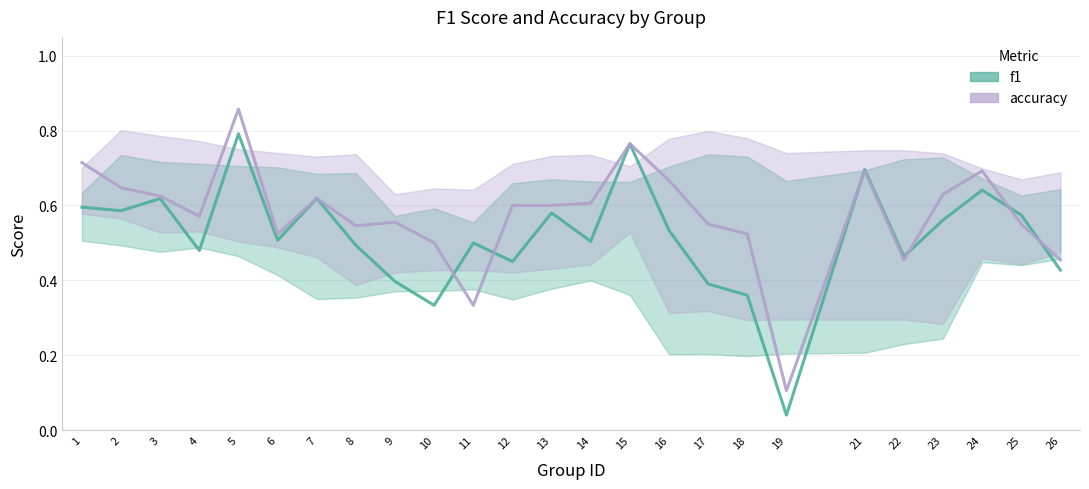

Reading right to left, transcribe all the data shown in this chart.

f1: 0.4	0.6	0.6	0.6	0.5	0.7	0.0	0.4	0.4	0.5	0.8	0.5	0.6	0.5	0.5	0.3	0.4	0.5	0.6	0.5	0.8	0.5	0.6	0.6	0.6
accuracy: 0.5	0.6	0.7	0.6	0.5	0.7	0.1	0.5	0.6	0.7	0.8	0.6	0.6	0.6	0.3	0.5	0.6	0.5	0.6	0.5	0.9	0.6	0.6	0.6	0.7